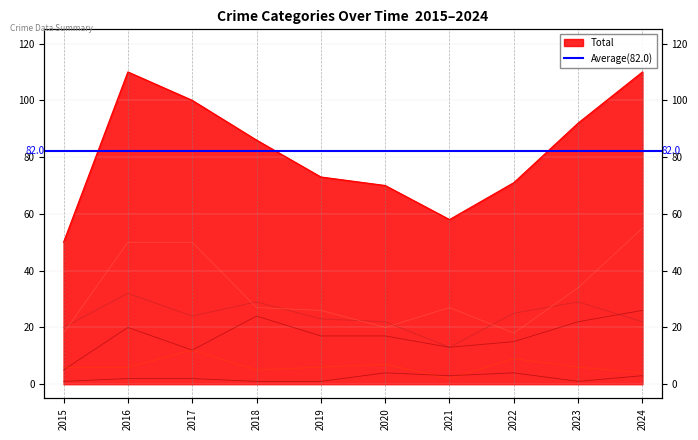

At which label does Aggravated Battery reach its peak?

2016